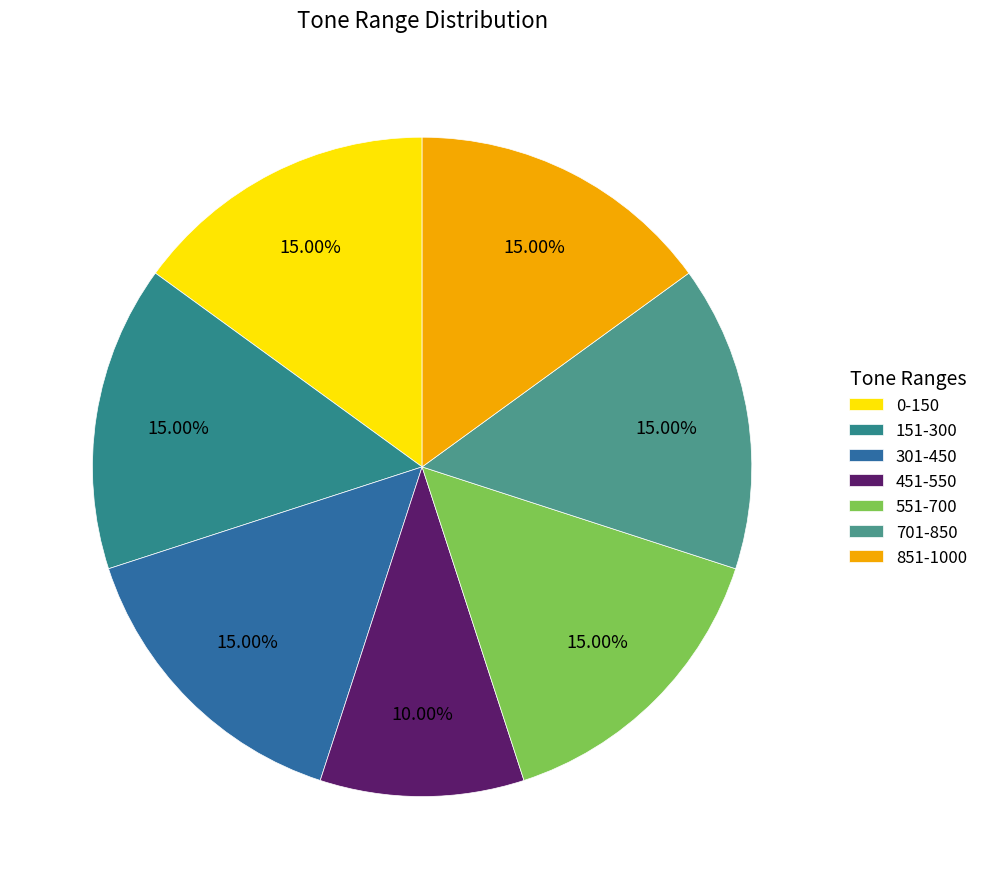

To the nearest percent, what percentage of the pie is 451-550?

10%